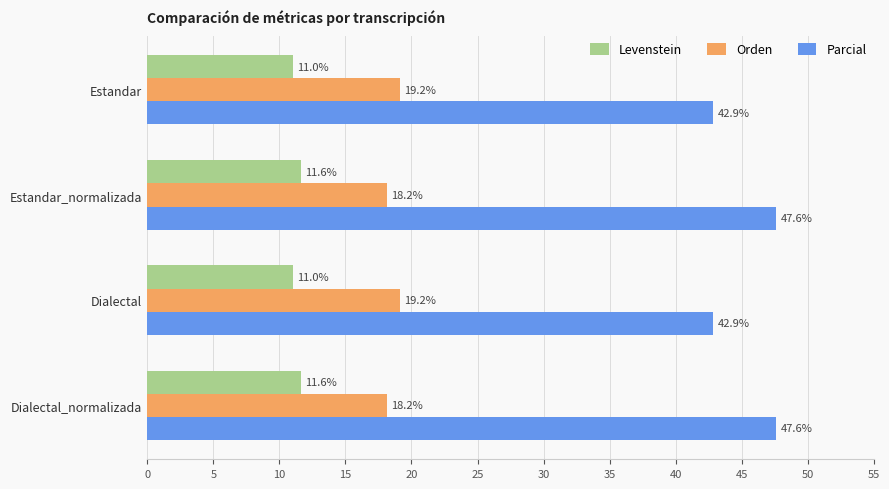

Between Estandar and Dialectal_normalizada, which series saw the biggest shift?

Parcial